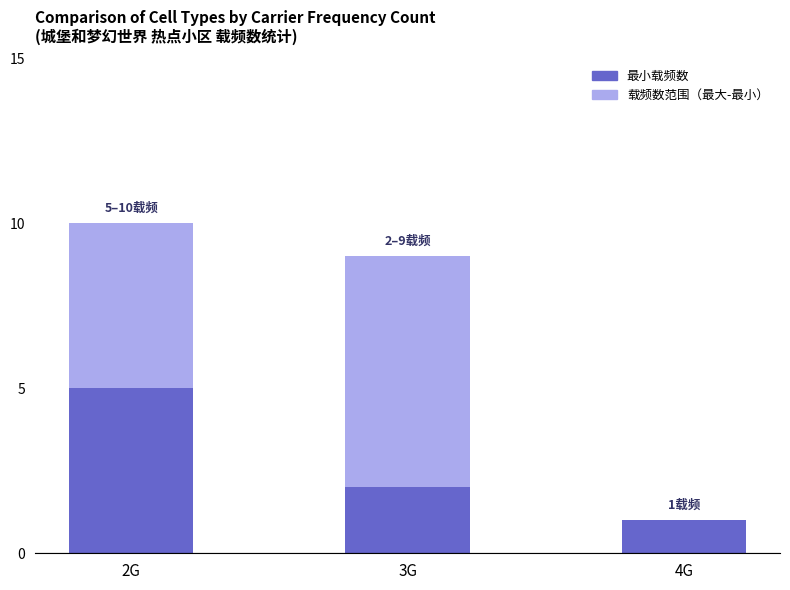

What is the total value across all series at 3G?

9